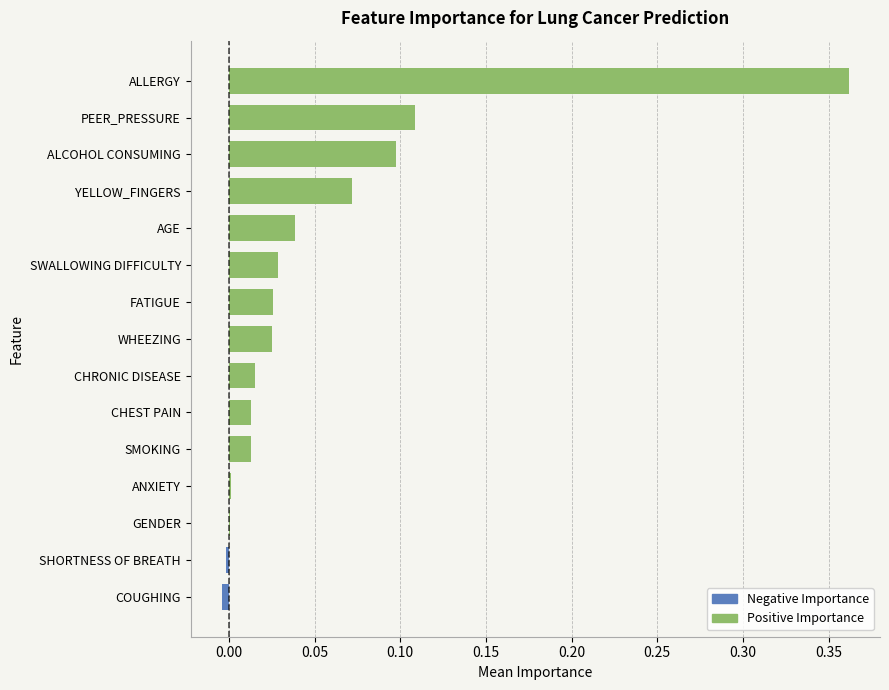

How many bars are there in each group?

2